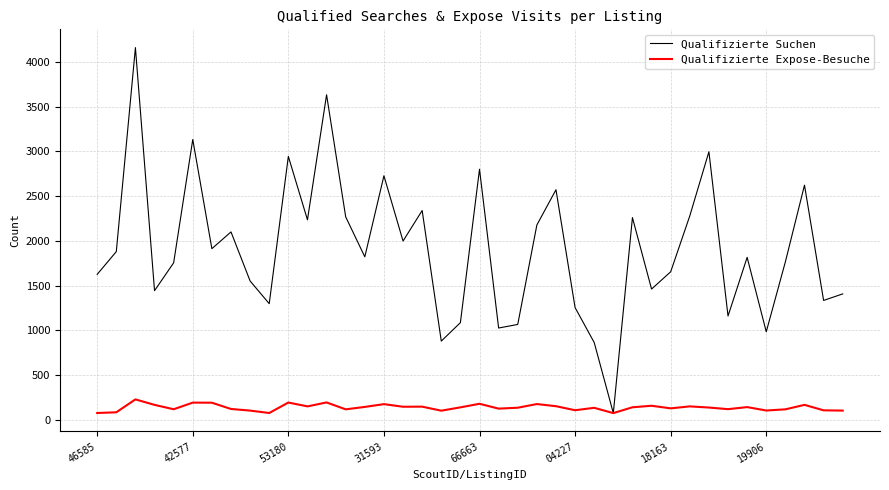

What is the average value of the Qualifizierte Suchen series?

1909